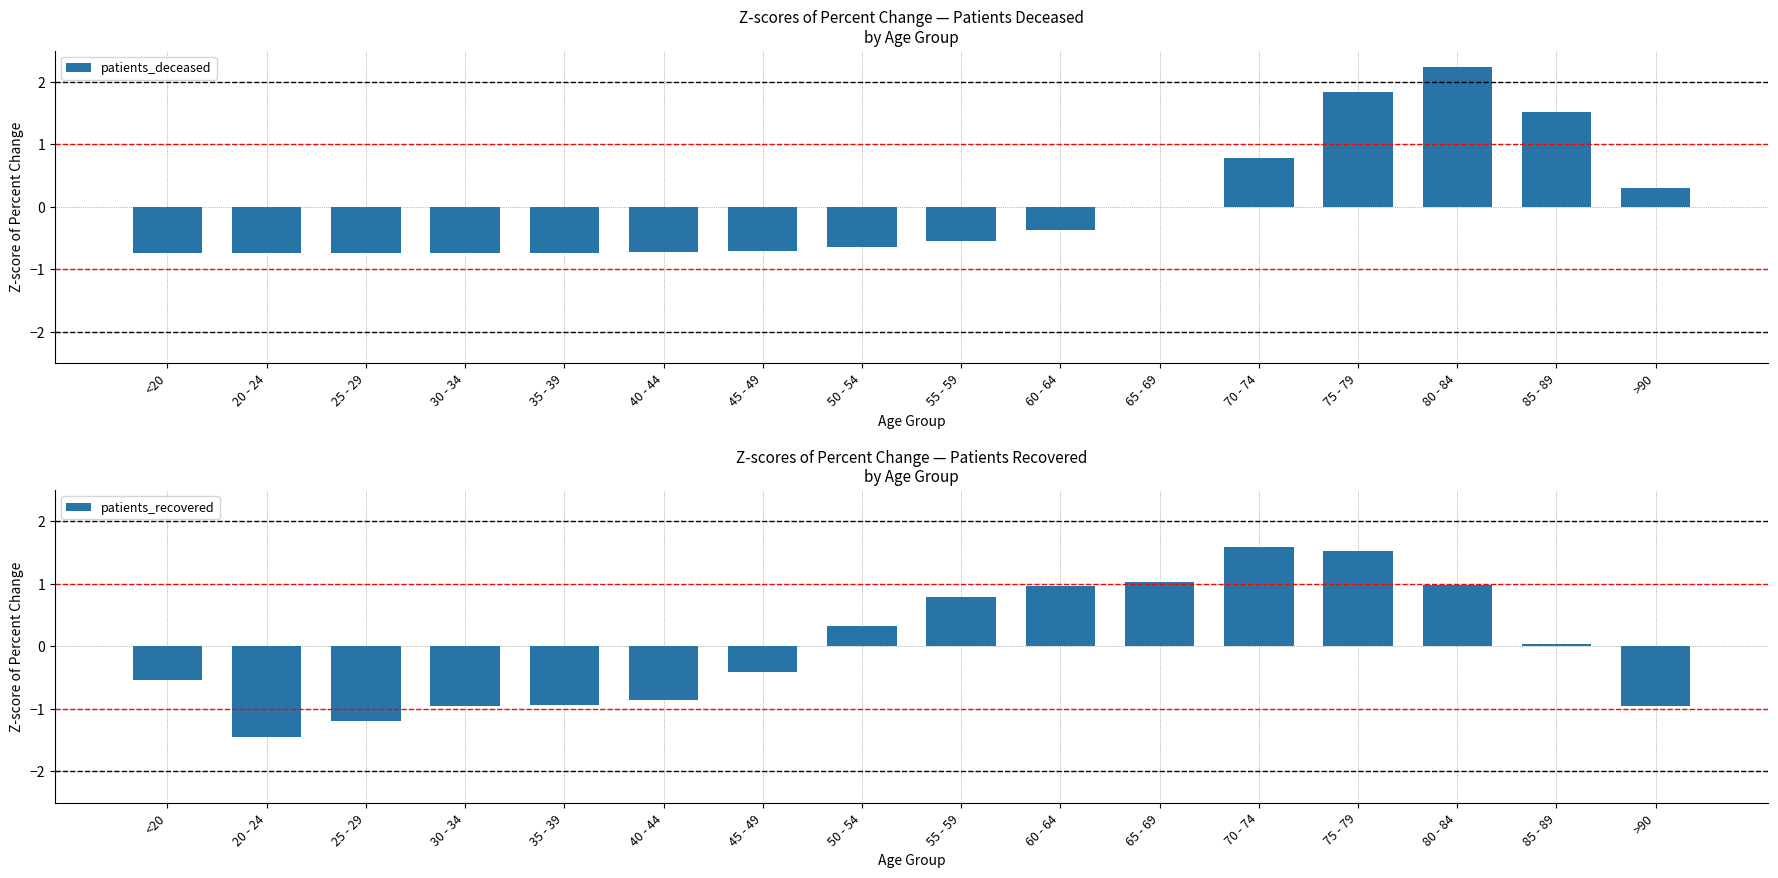

Does the chart contain stacked bars?

No